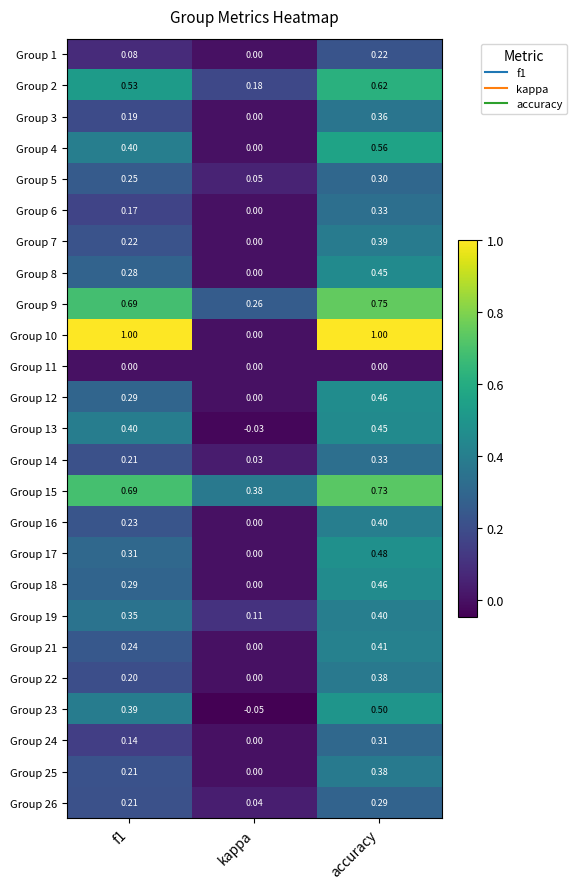

Which category has the highest value in the Group 18 series?

accuracy